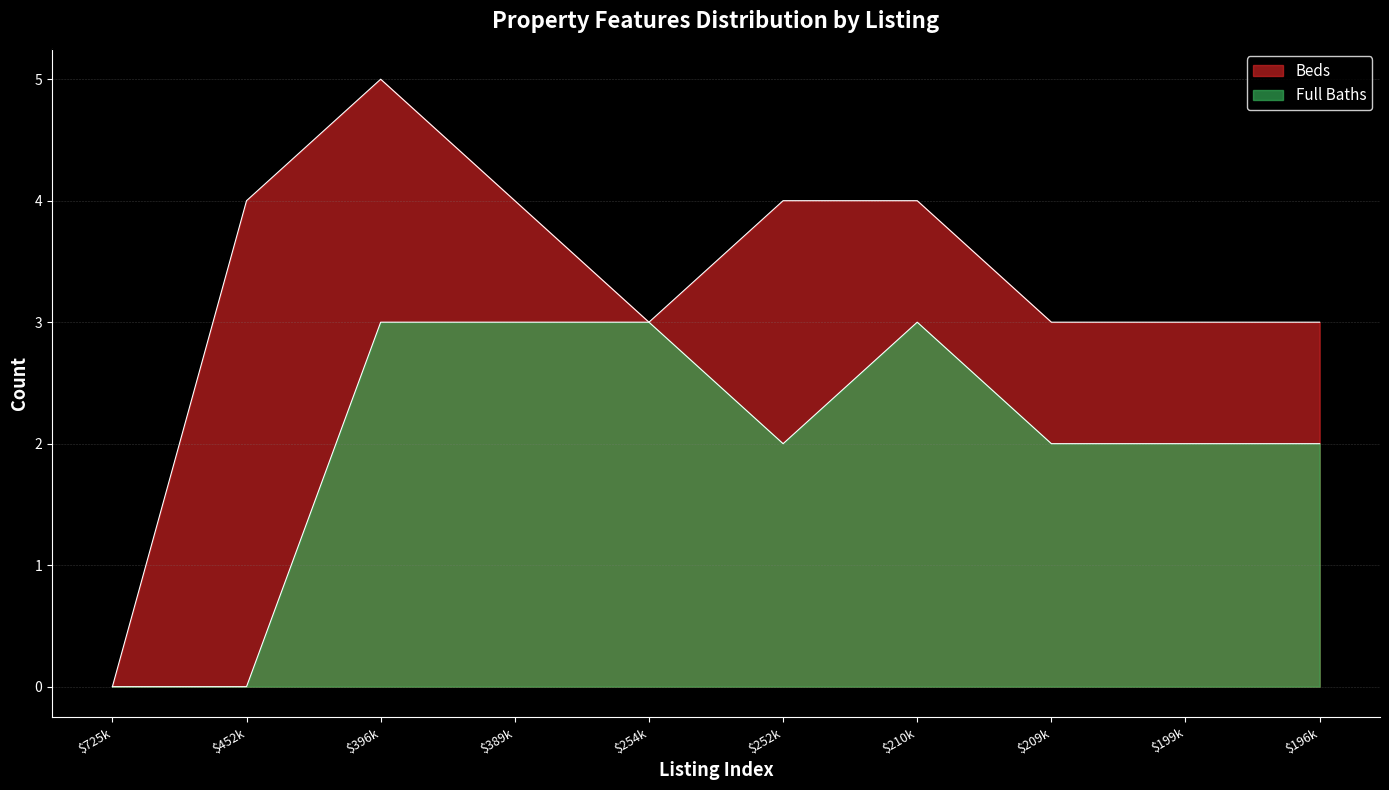

What value does the Full Baths series have at $210k?

3